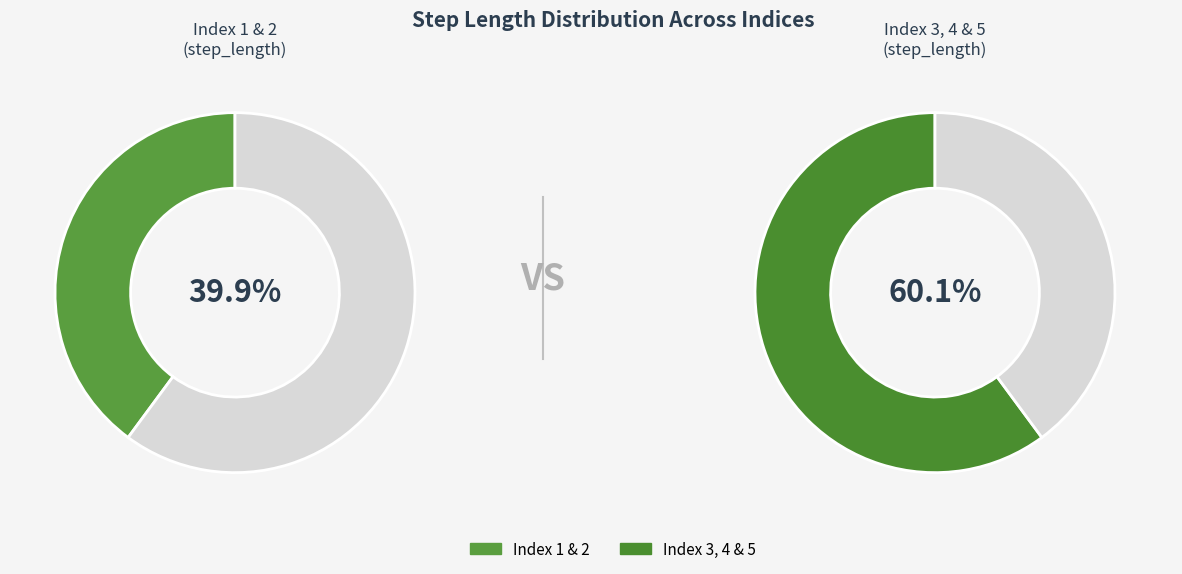

To the nearest percent, what percentage of the pie is 4?

18%